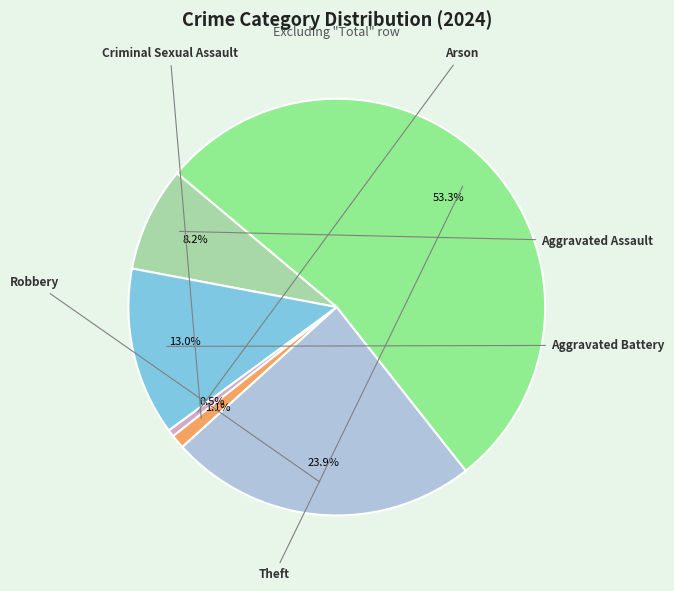

How many slices are in this pie chart?

6